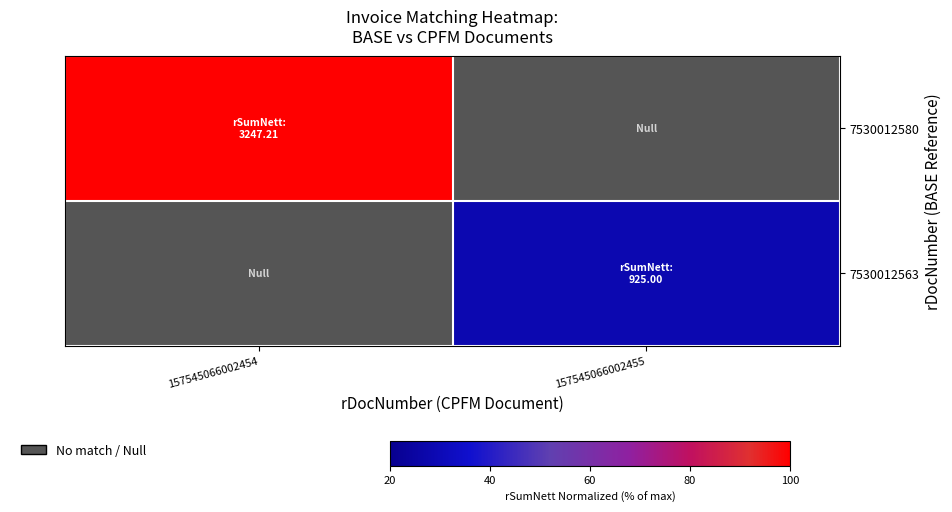

List the series in order of their peak value, highest first.

7530012580, 7530012563